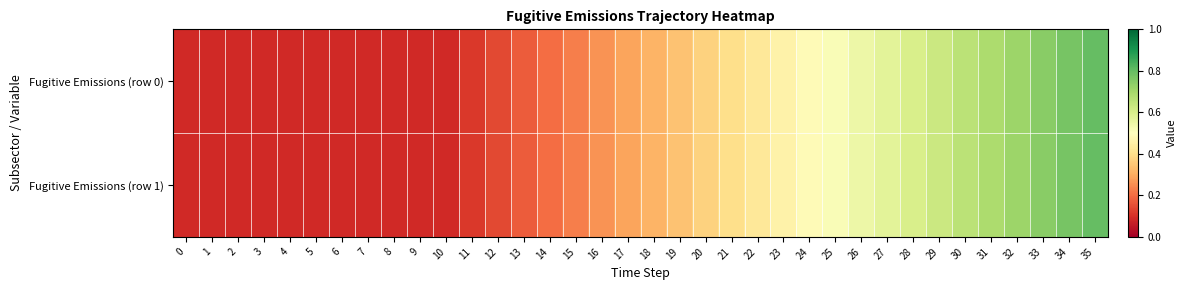

Rank the series at 17 from highest to lowest value.

Fugitive Emissions (row 0), Fugitive Emissions (row 1)